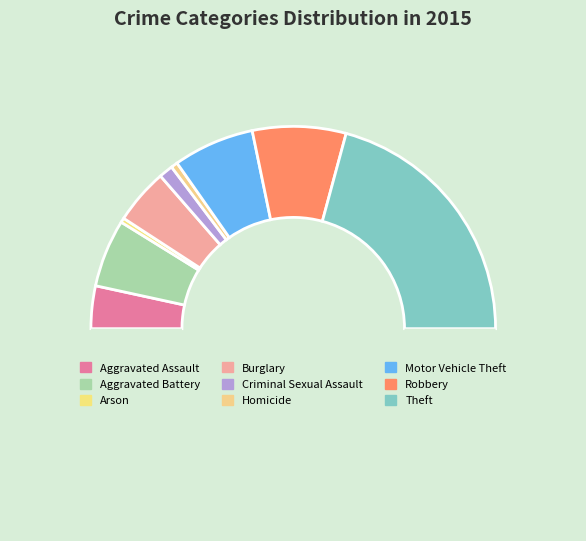

How many slices are in this pie chart?

10